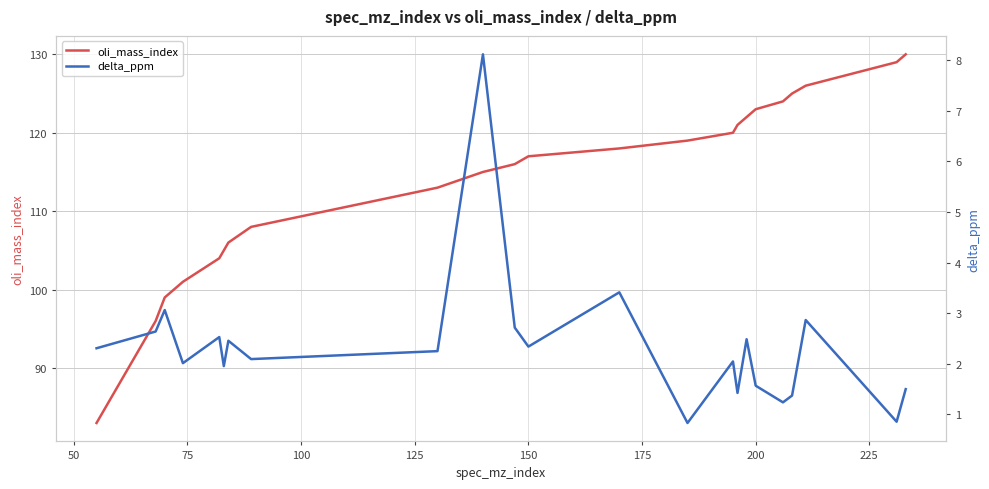

What is the minimum value shown in the chart?

0.8